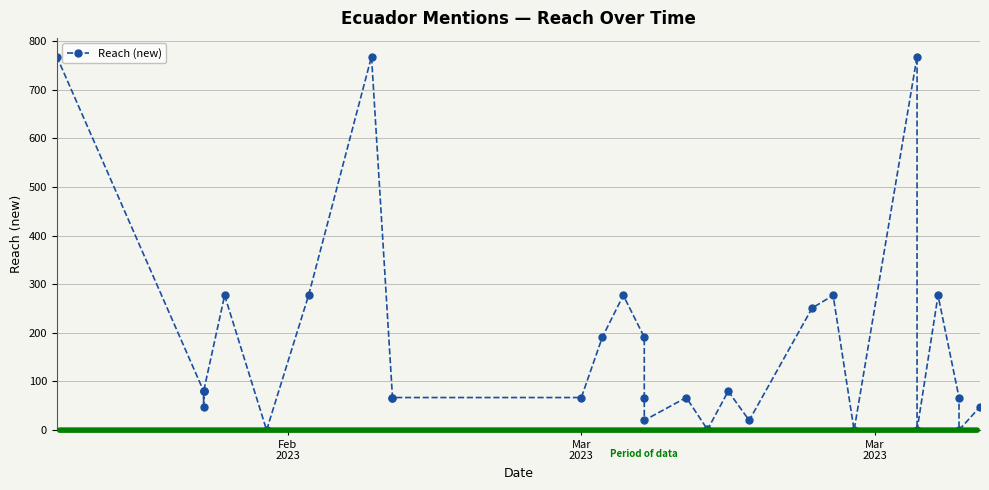

How many interior local valleys (lower than both neighbors) does the data have?

8